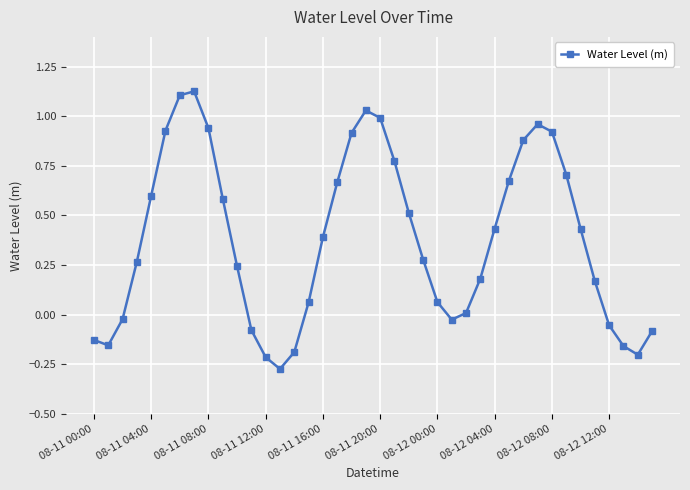

What is the difference between the maximum and second lowest values?

1.3